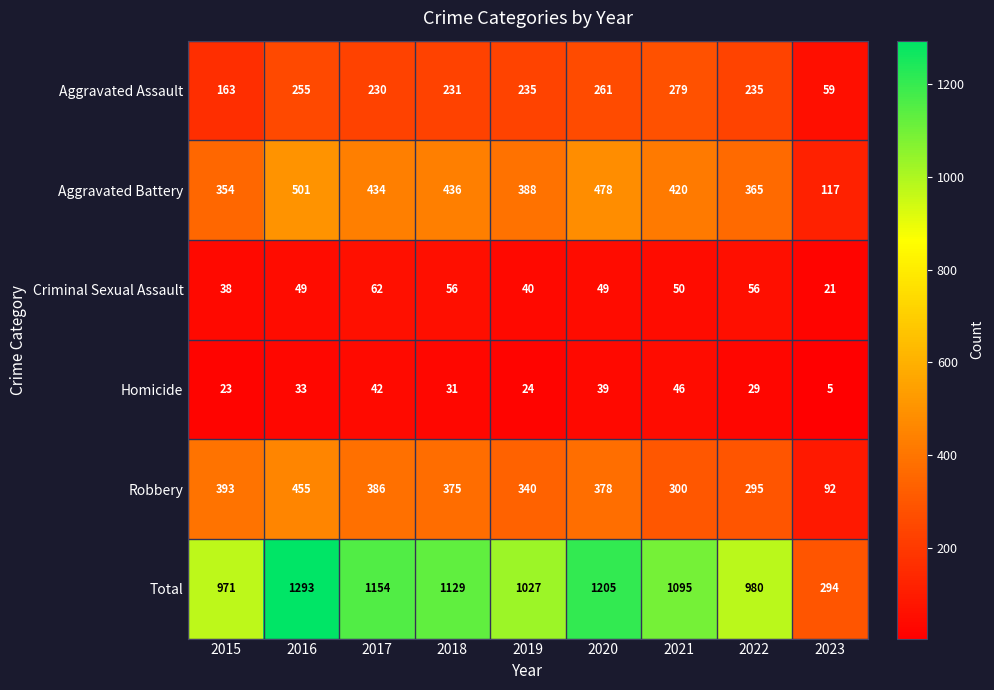

List the series in order of their peak value, lowest first.

Homicide, Criminal Sexual Assault, Aggravated Assault, Robbery, Aggravated Battery, Total